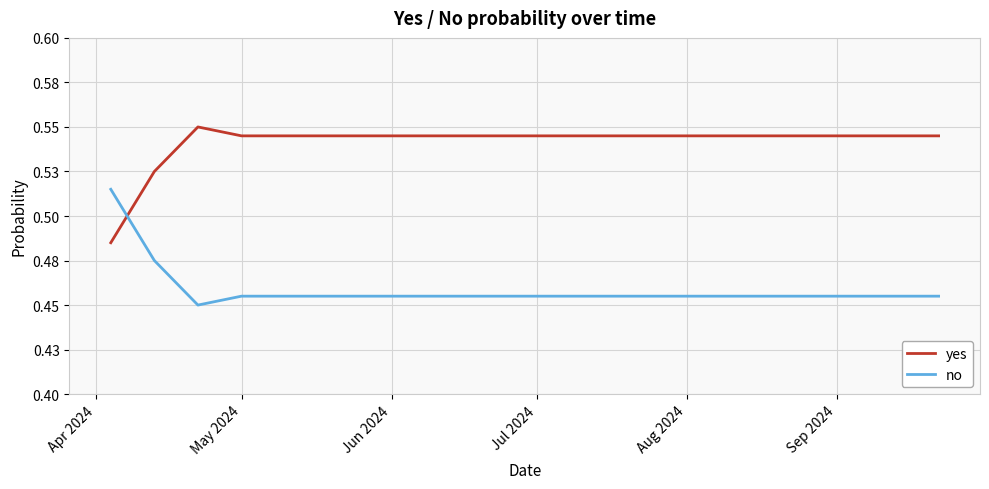

Does the chart have visible grid lines?

Yes